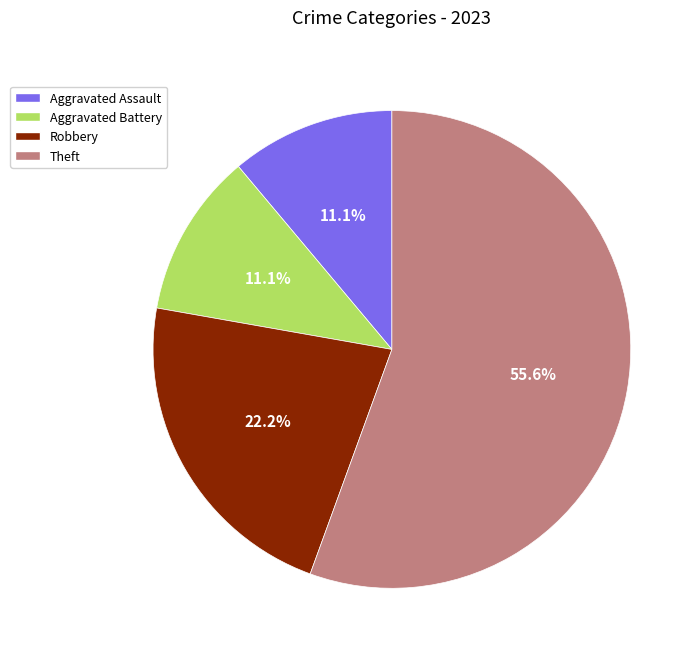

True or false: Aggravated Assault accounts for 11% of the total.

True